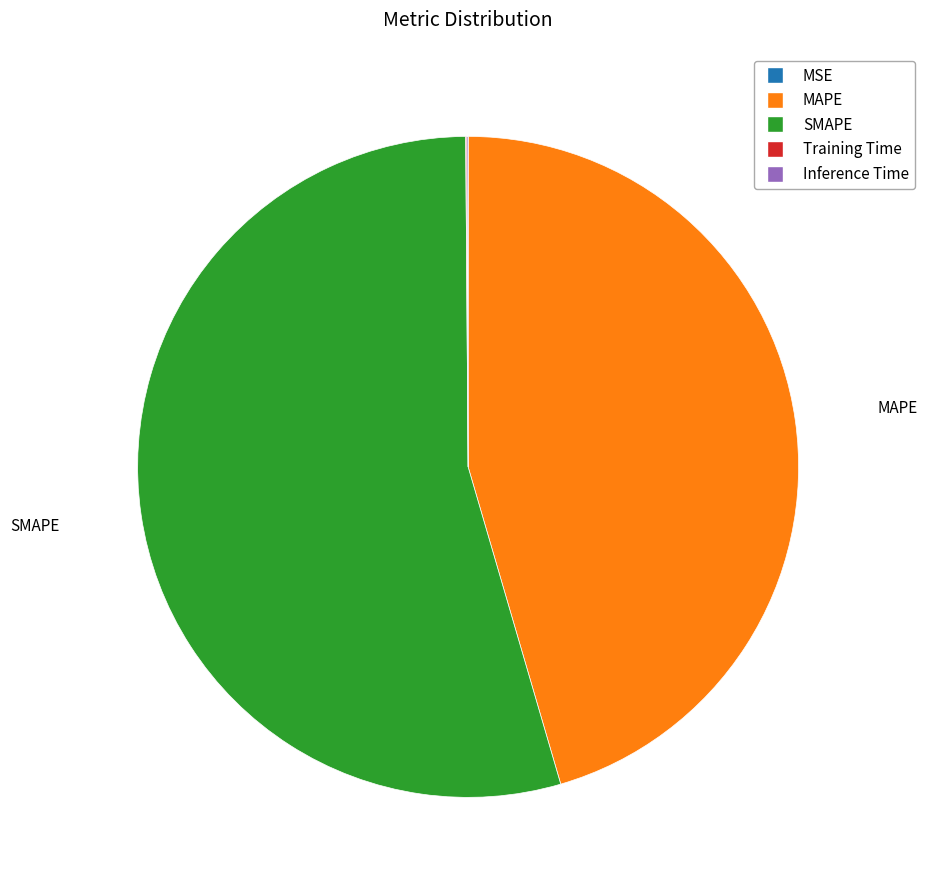

What is the largest slice in the pie chart?

SMAPE